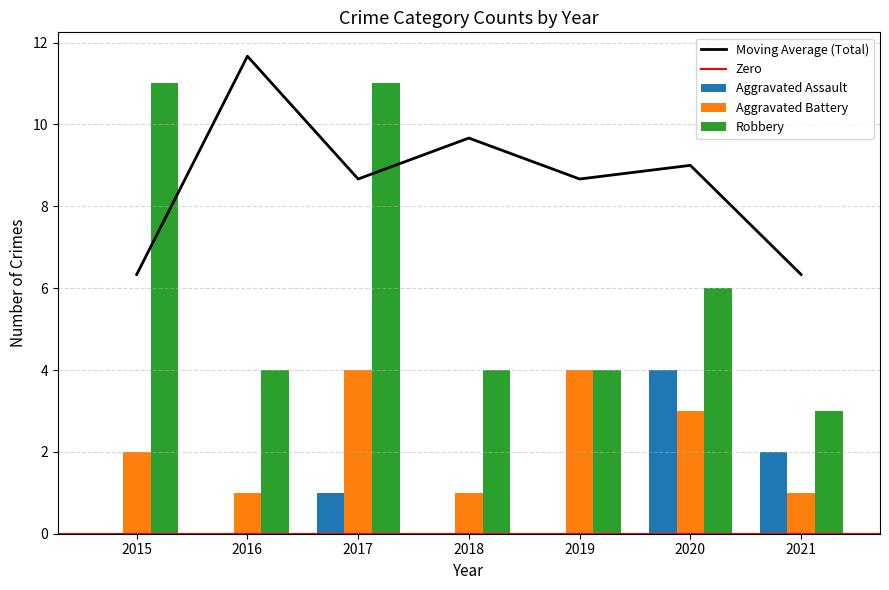

What is the difference between the highest and lowest values at 2015?

11